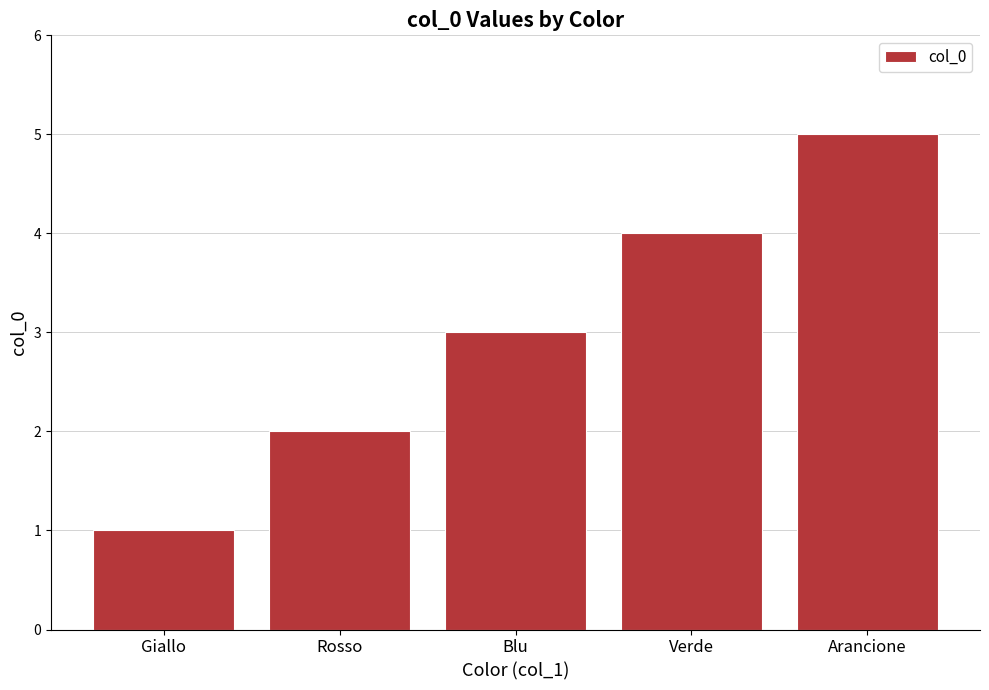

What is the approximate value at Arancione?

5